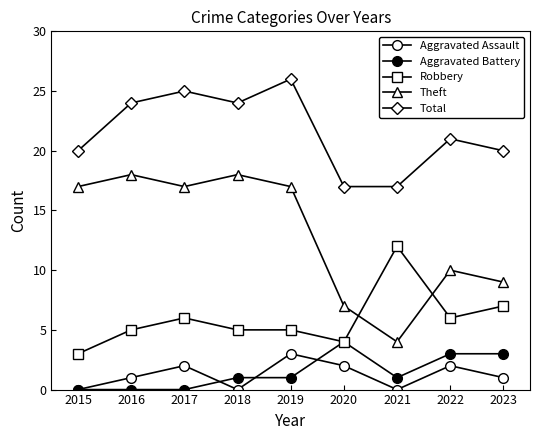

Count the Aggravated Assault values in the range 0 to 2.

8